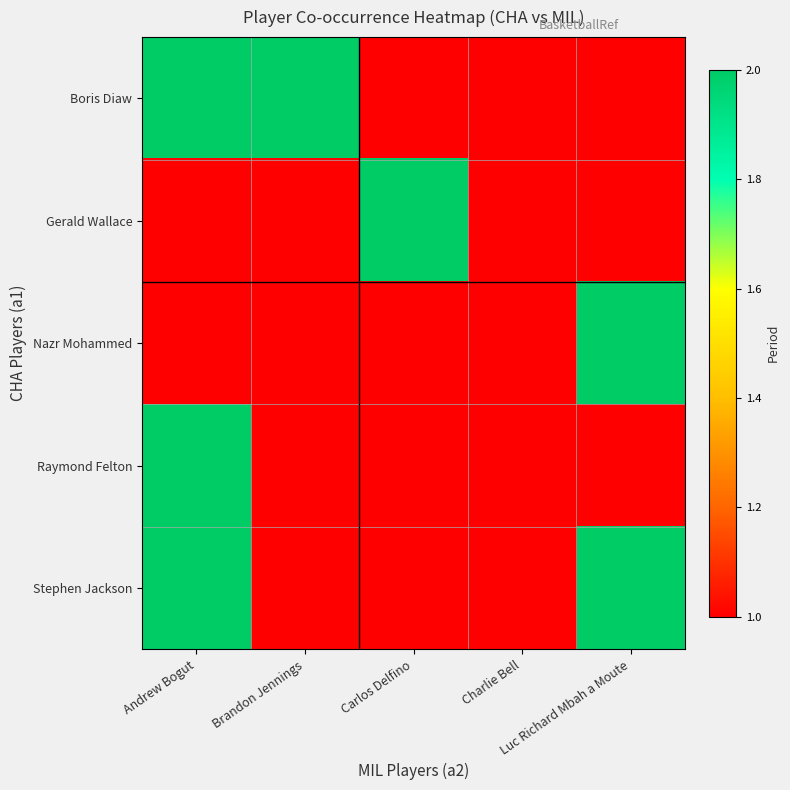

What is the minimum value shown in the chart?

1